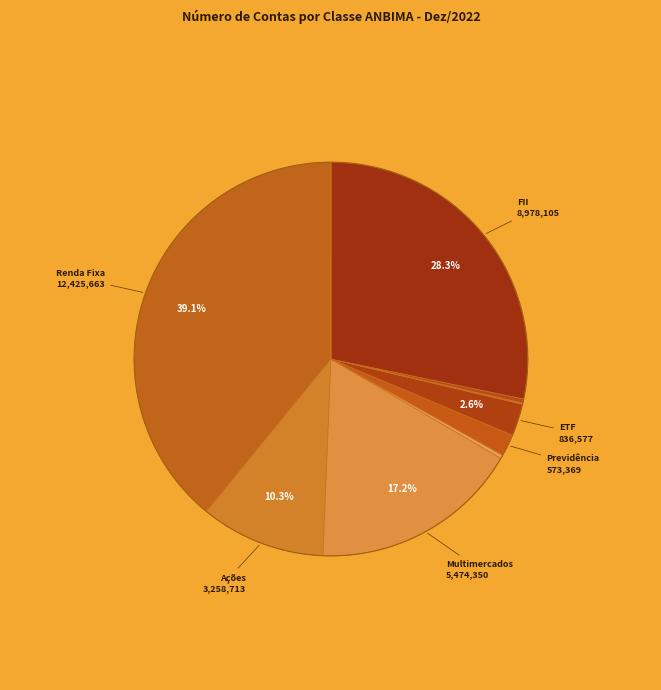

Is Ações the majority of the pie?

No